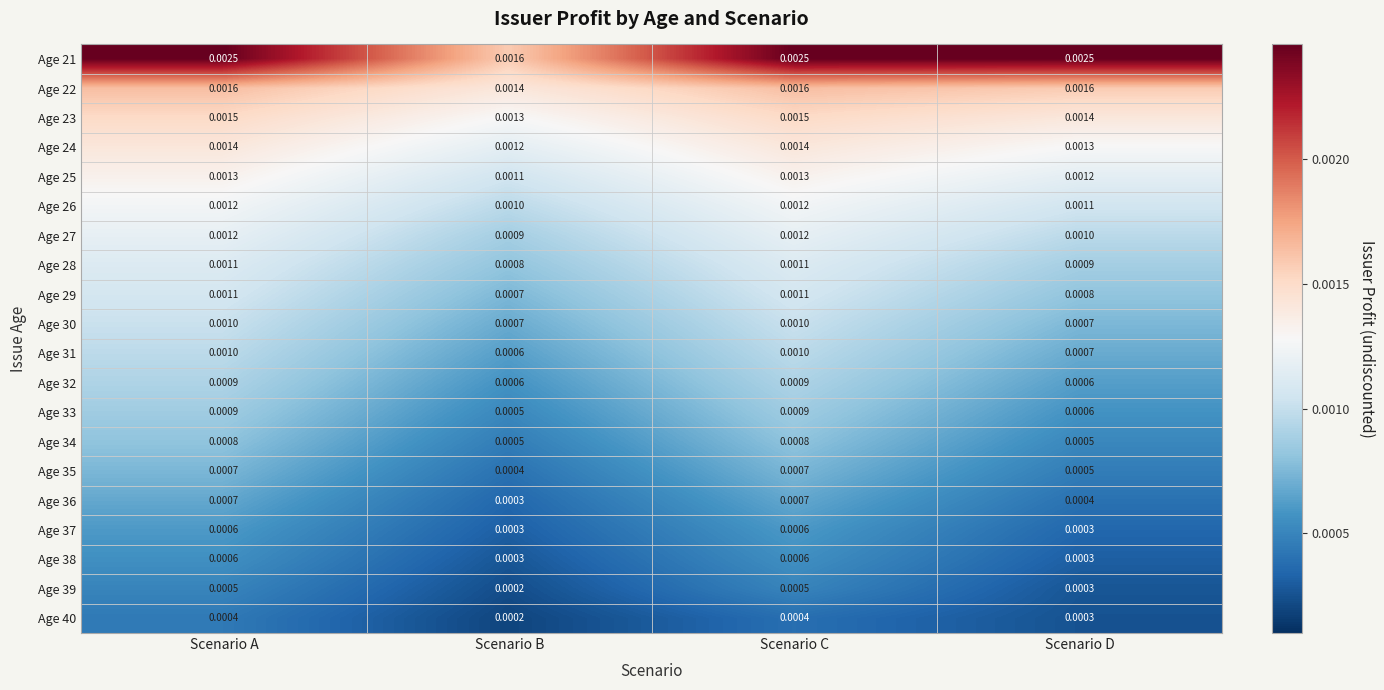

At which category does the chart reach its minimum across all series?

Scenario B